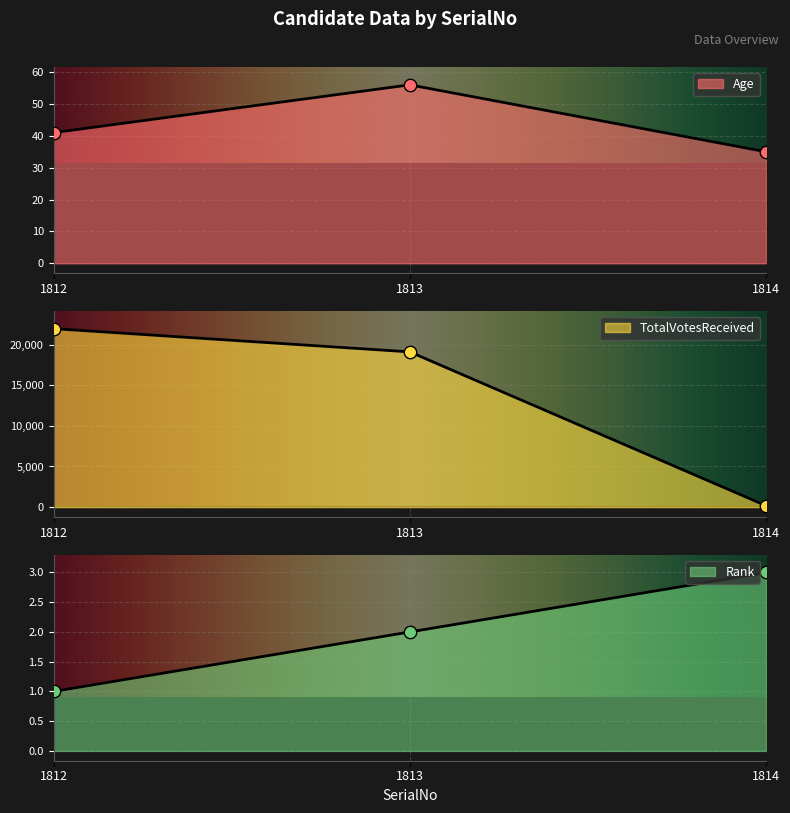

At which category is the sum across all series the highest?

1812